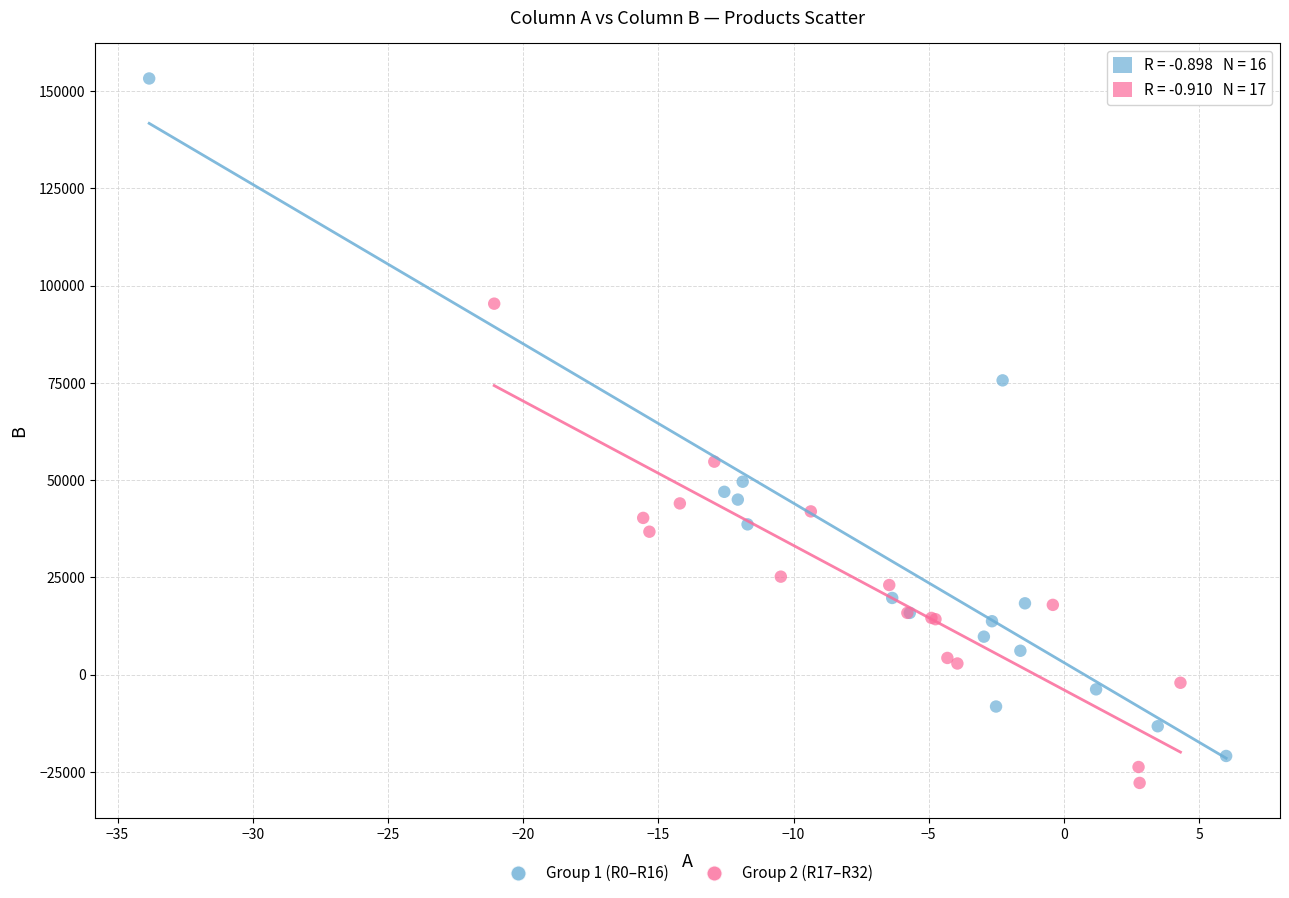

Which series reaches the maximum Y coordinate?

Group 1 (R0–R16)